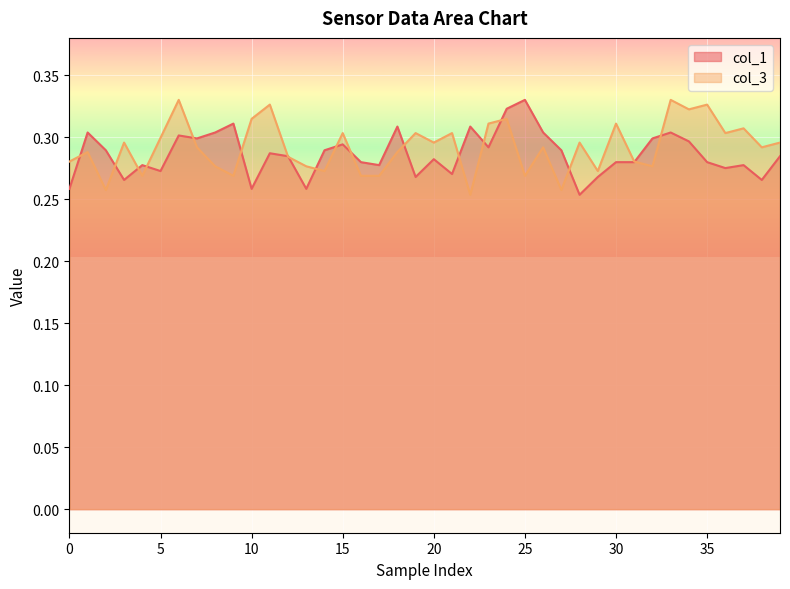

The value of col_1 at 22 is 0.3. True or false?

True